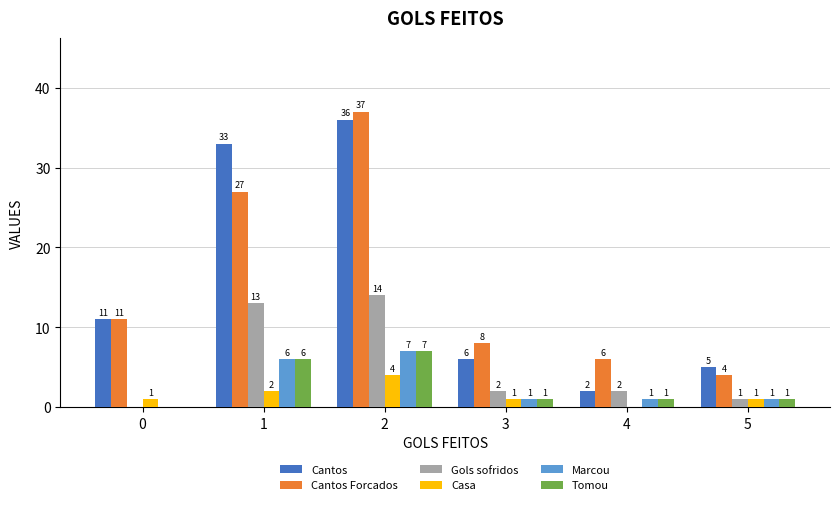

What is the sum of all Cantos Forcados values?

93